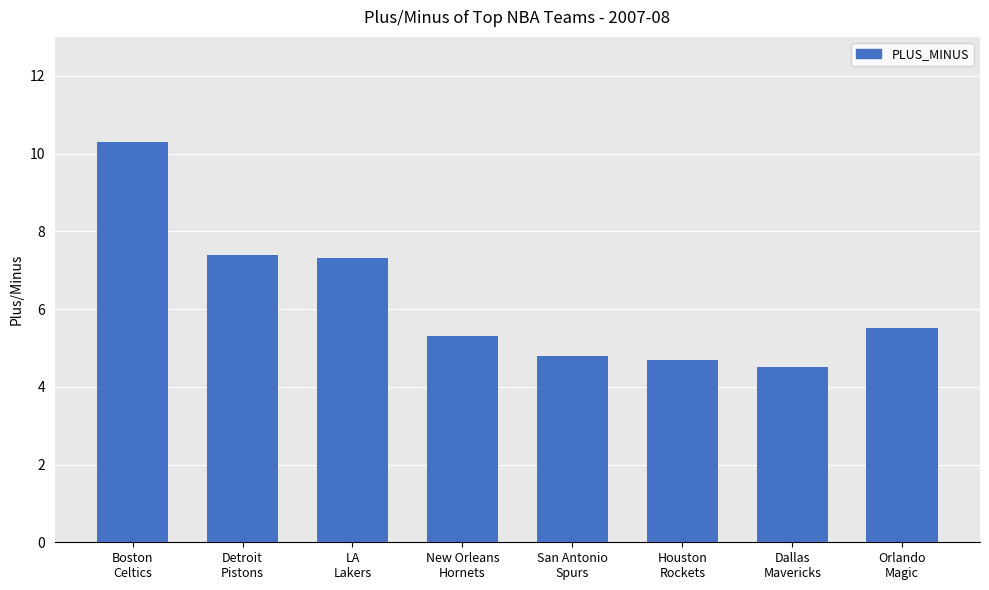

What is the difference between the second highest and second lowest values?

2.7